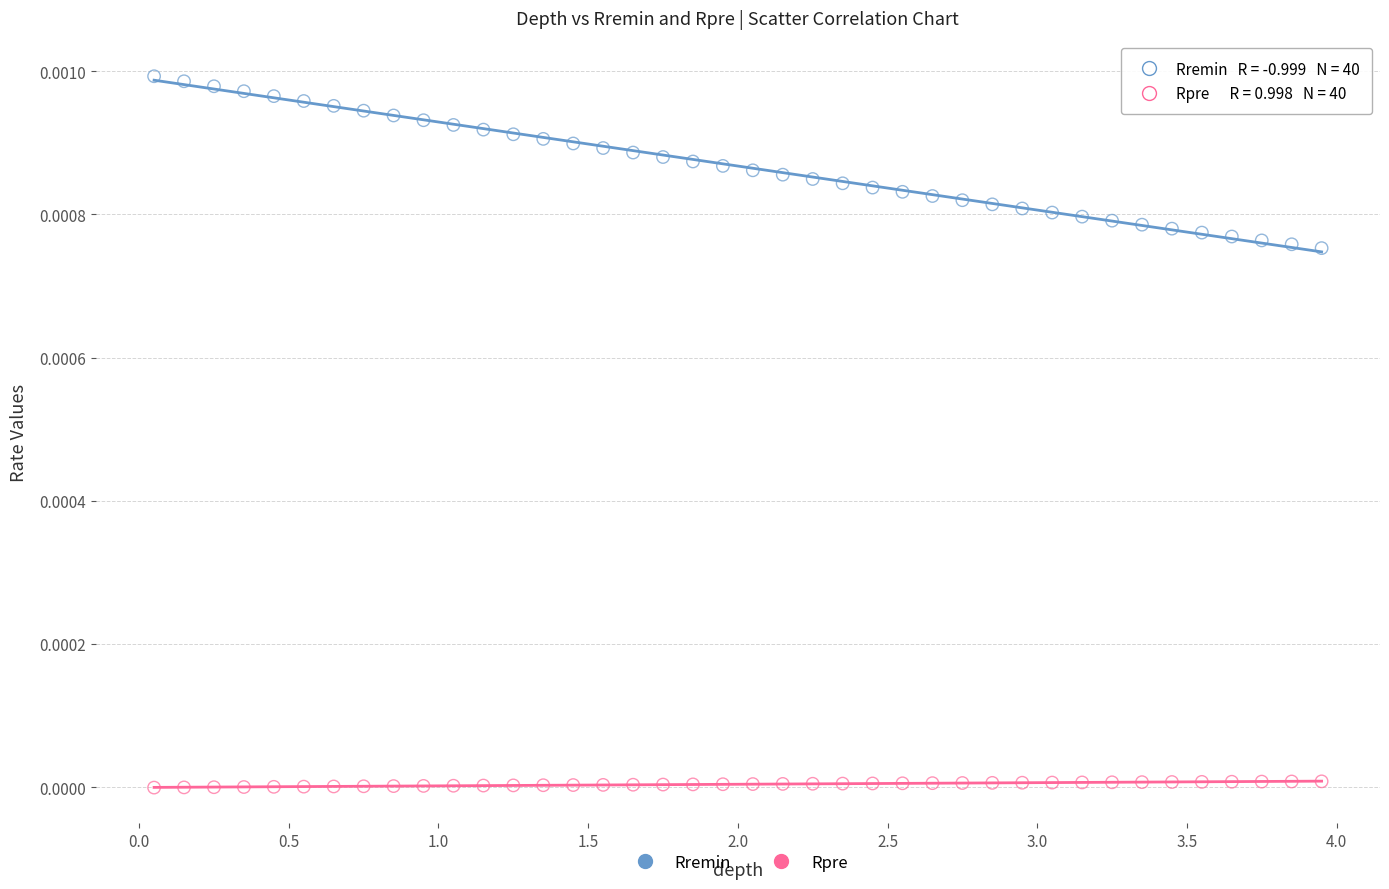

What is the X range (max minus min) for the scatter plot?

3.9